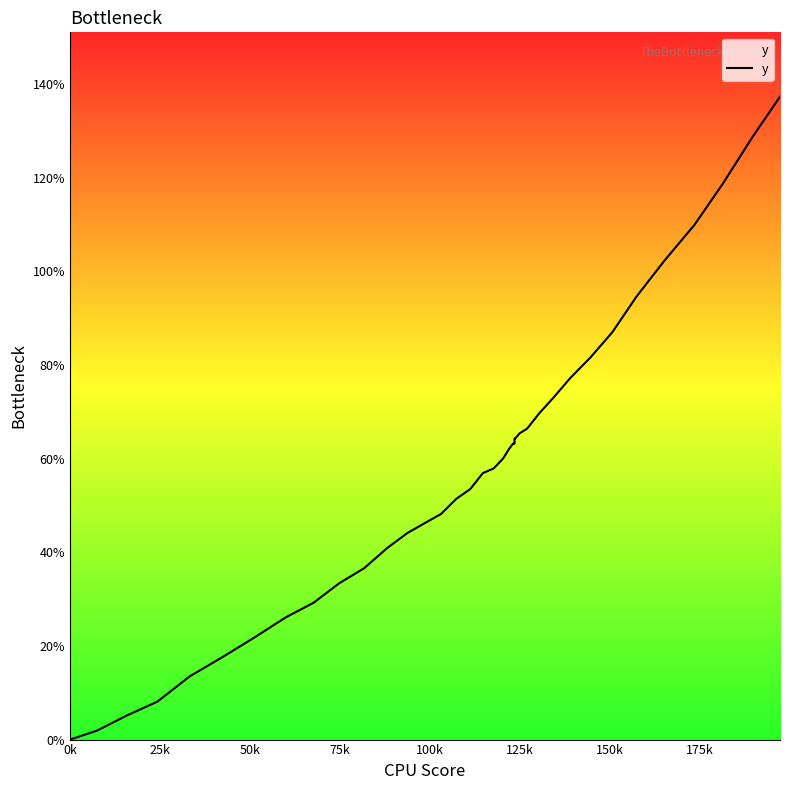

Reading left to right, what are all the values shown in this chart?

0.0	1.9	5.1	8.1	13.5	17.7	21.9	26.1	29.2	33.4	36.6	40.9	44.1	46.2	48.2	51.4	53.5	56.9	57.9	60.0	62.2	63.2	63.2	63.2	64.3	64.3	64.3	65.4	66.4	69.7	73.0	77.3	81.6	87.0	94.6	102.3	109.9	118.7	128.5	137.3